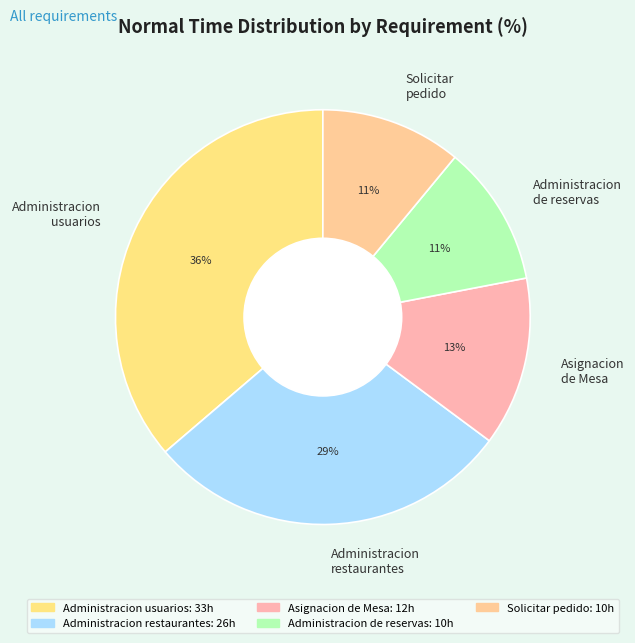

Which slice is the largest?

Administracion usuarios